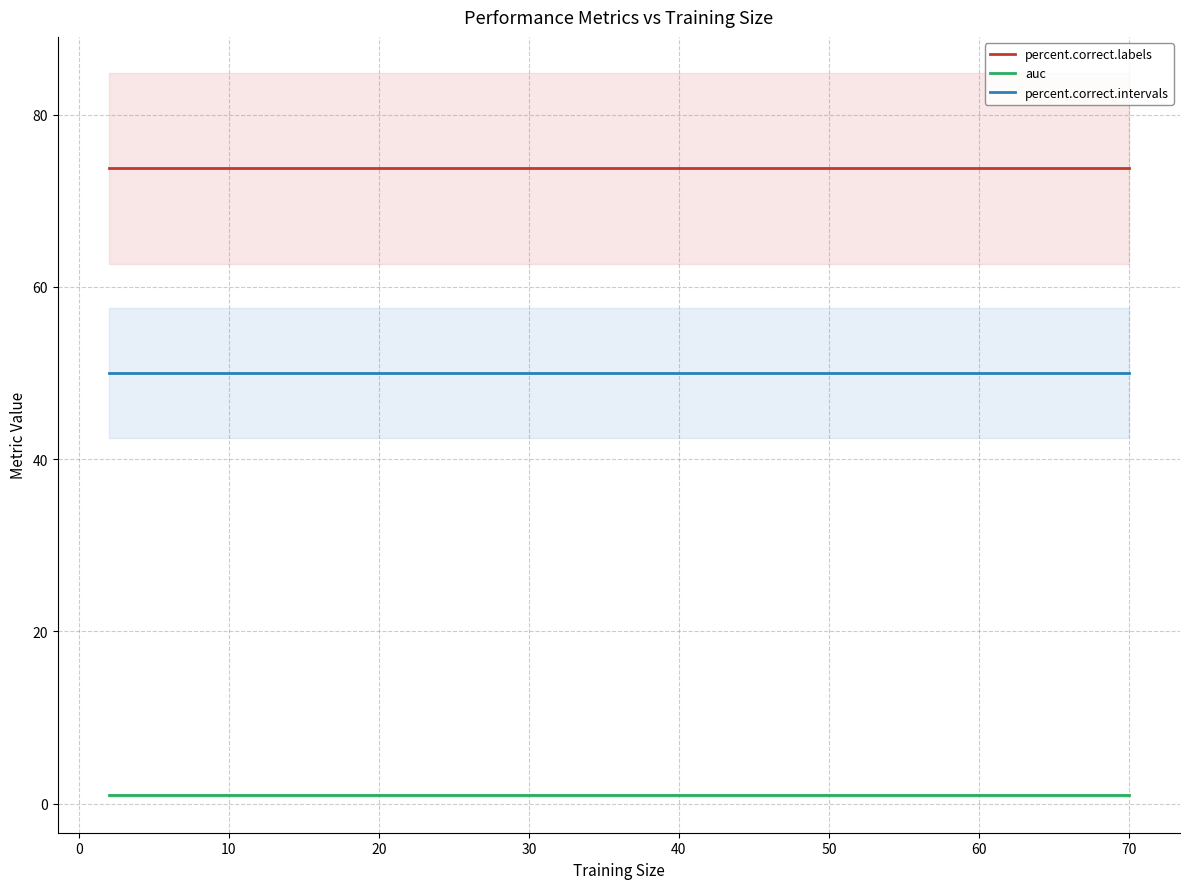

True or false: percent.correct.labels and percent.correct.intervals intersect in this chart.

False